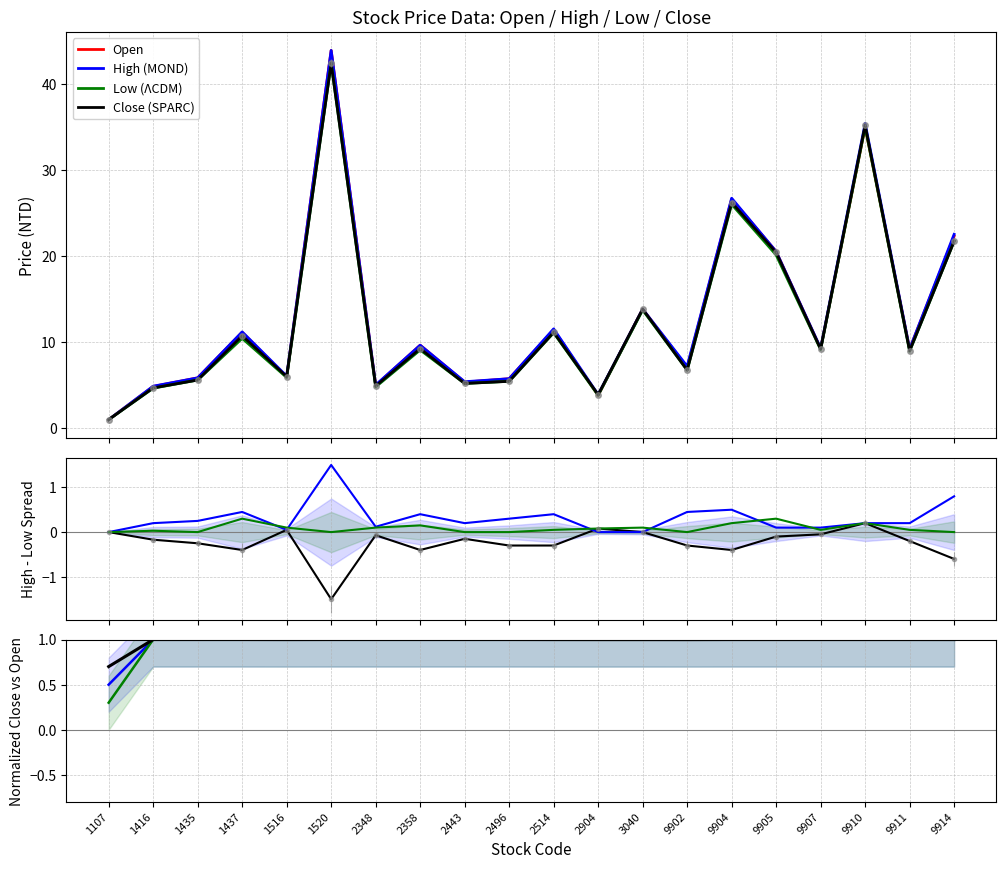

Reading left to right, transcribe all the data shown in this chart.

Open: 1107=0.9	1416=4.8	1435=5.8	1437=11.1	1516=5.9	1520=43.9	2348=4.9	2358=9.6	2443=5.3	2496=5.7	2514=11.4	2904=3.8	3040=13.8	9902=7.0	9904=26.6	9905=20.5	9907=9.2	9910=35.0	9911=9.2	9914=22.3
High: 1107=0.9	1416=4.8	1435=5.8	1437=11.2	1516=6.0	1520=43.9	2348=5.0	2358=9.6	2443=5.3	2496=5.7	2514=11.5	2904=3.9	3040=13.8	9902=7.2	9904=26.7	9905=20.5	9907=9.2	9910=35.4	9911=9.2	9914=22.5
Low: 1107=0.9	1416=4.6	1435=5.5	1437=10.4	1516=5.8	1520=42.4	2348=4.8	2358=9.1	2443=5.2	2496=5.4	2514=11.1	2904=3.8	3040=13.7	9902=6.7	9904=26.0	9905=20.1	9907=9.1	9910=35.0	9911=8.9	9914=21.7
Close: 1107=0.9	1416=4.6	1435=5.5	1437=10.7	1516=6.0	1520=42.4	2348=4.8	2358=9.2	2443=5.2	2496=5.4	2514=11.1	2904=3.9	3040=13.8	9902=6.7	9904=26.2	9905=20.4	9907=9.2	9910=35.2	9911=8.9	9914=21.7